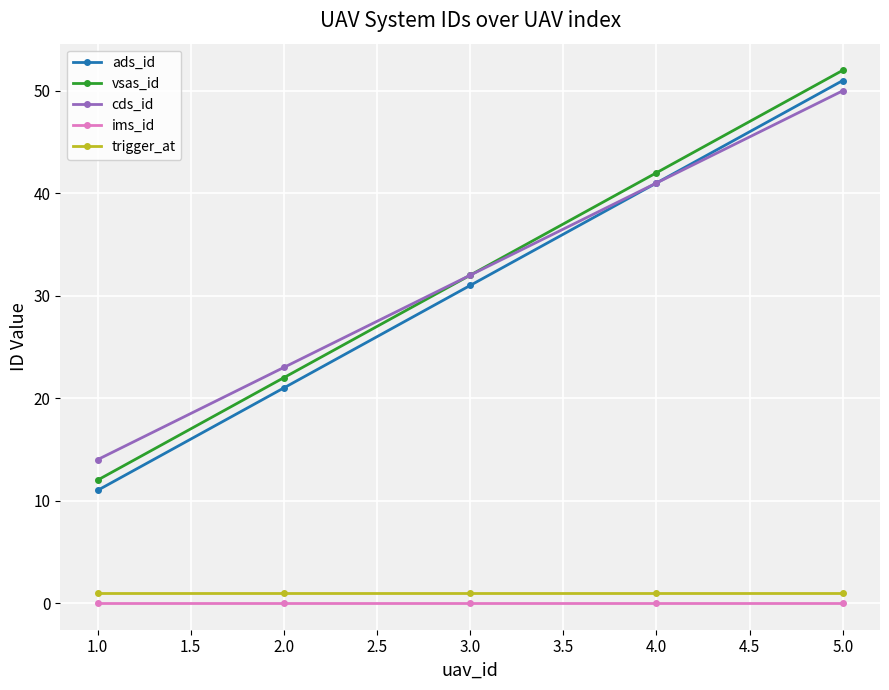

True or false: ims_id and trigger_at intersect in this chart.

False